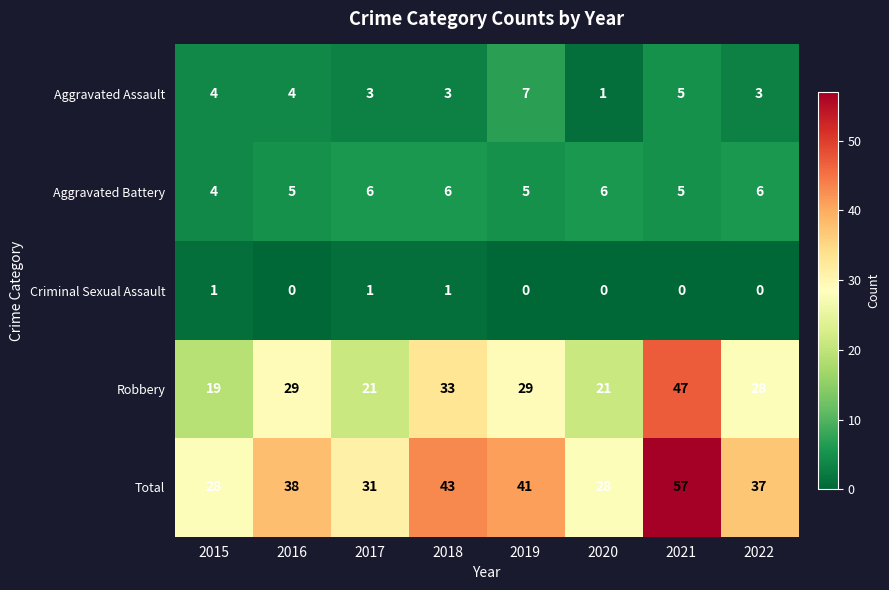

What is the total value across all series at 2016?

76